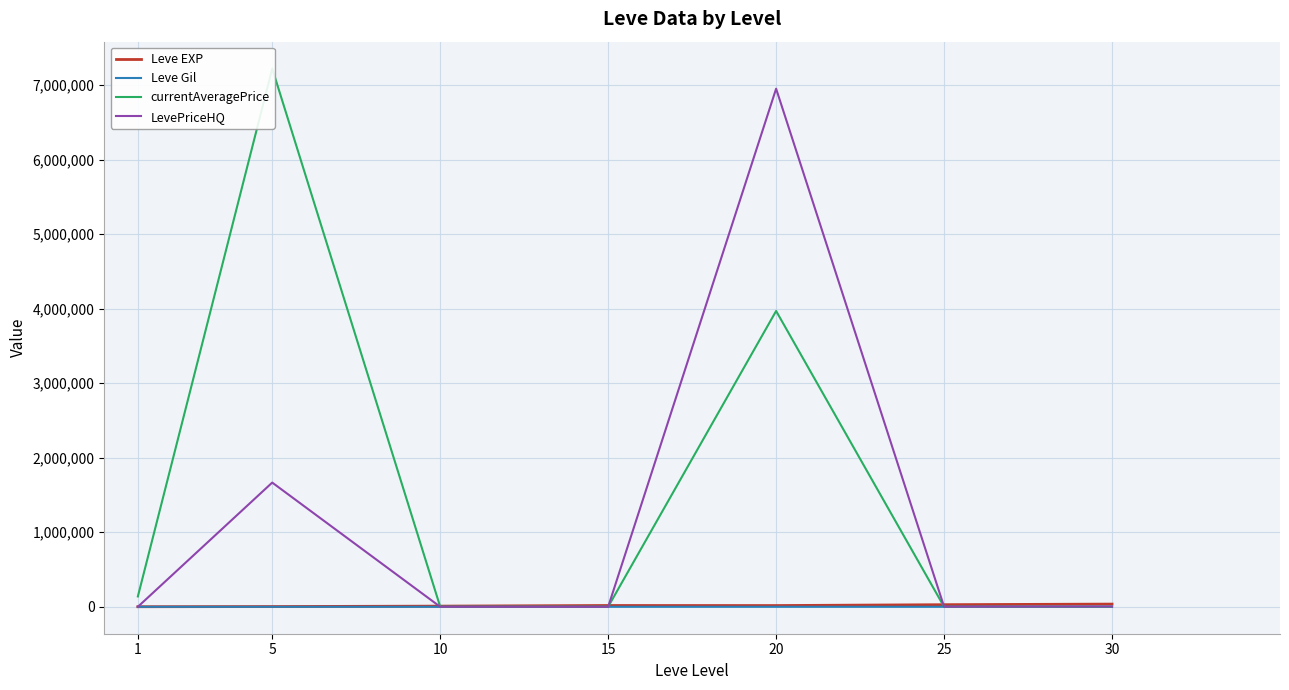

What is the difference between the maximum and second lowest values in the Leve Gil series?

149.7